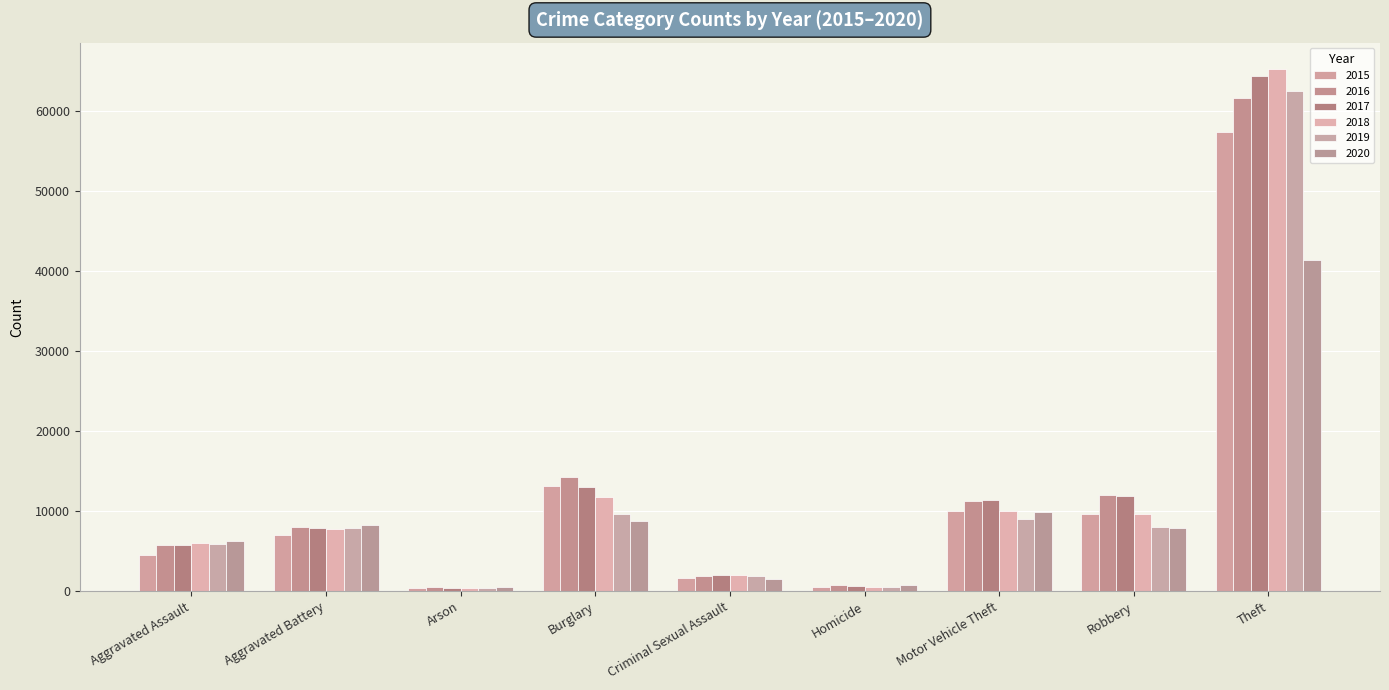

What is the average value of the 2017 series?

13044